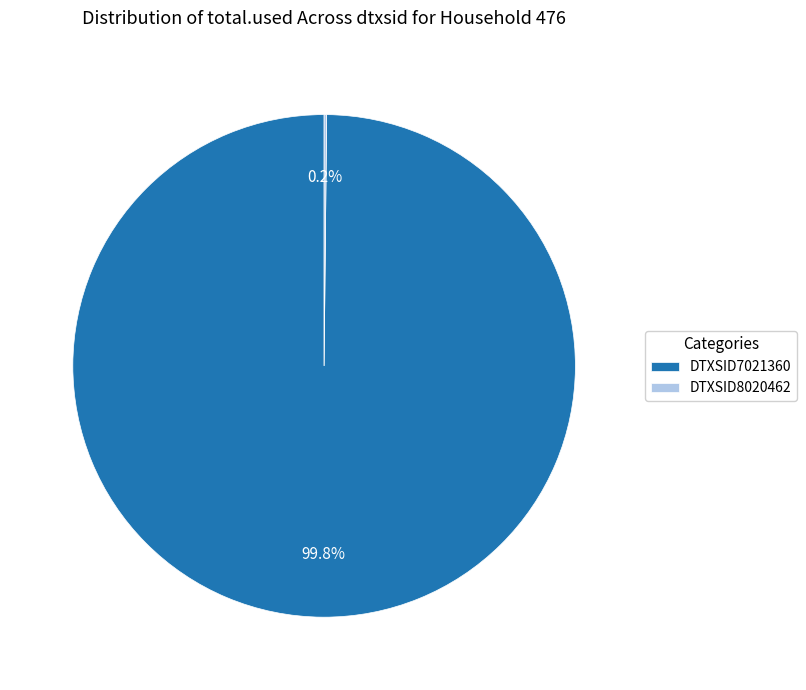

Which slice is the largest?

DTXSID7021360